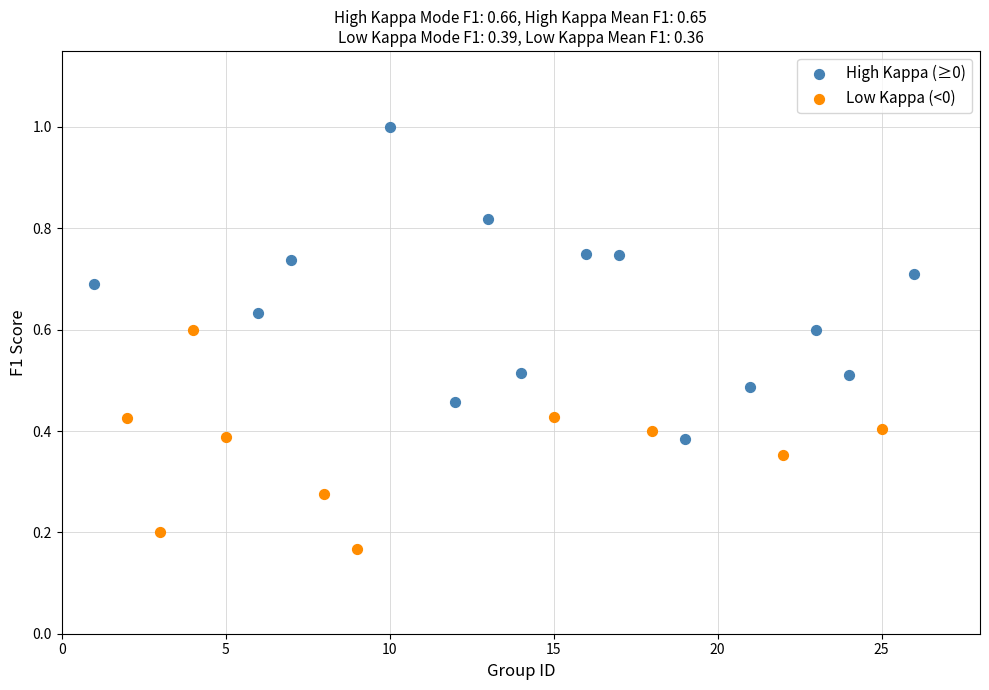

Which series has the largest Y range (max minus min)?

High Kappa (≥0)